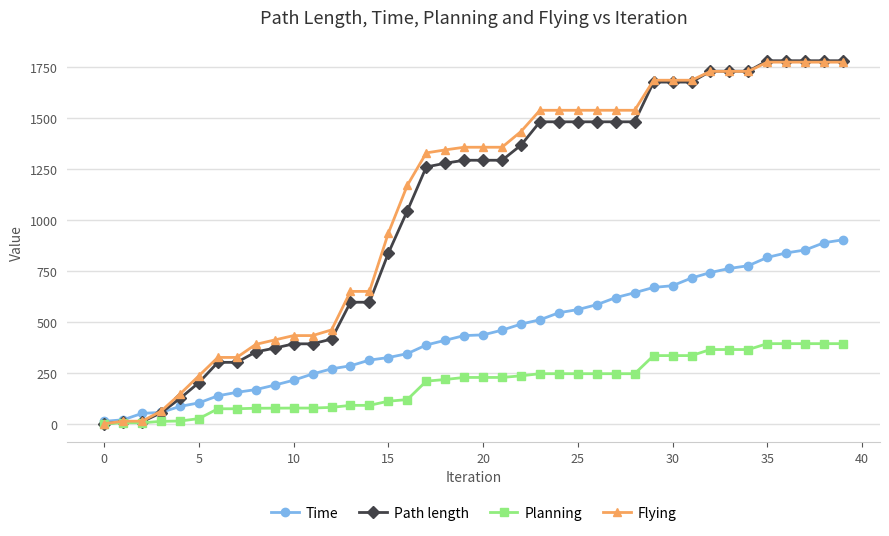

What is the greatest value displayed?

1779.6